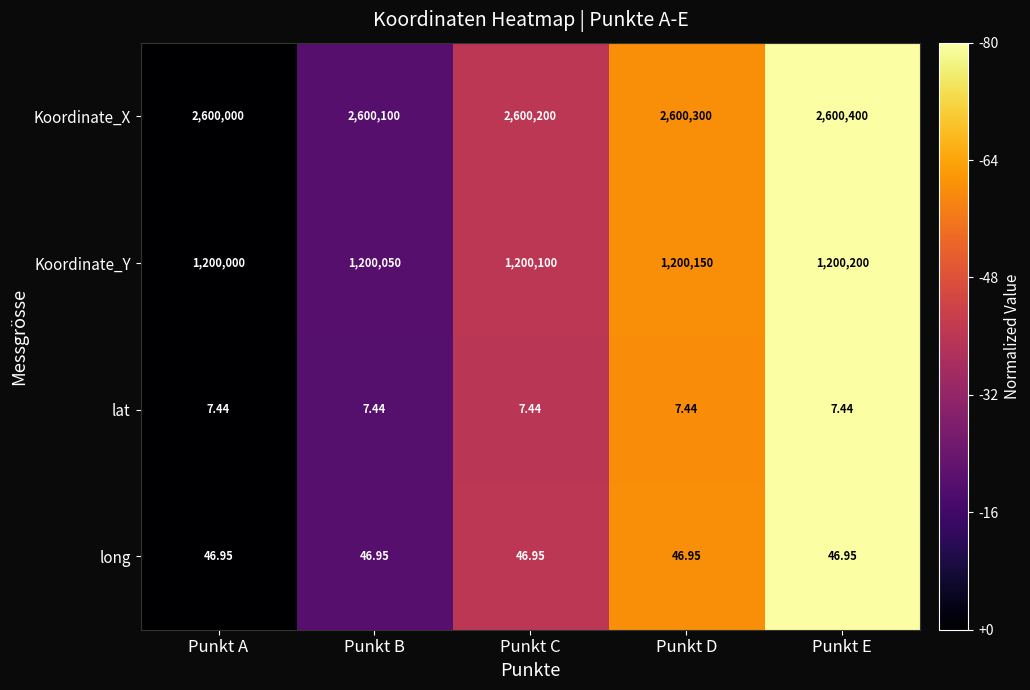

Count the number of categories in the chart.

5